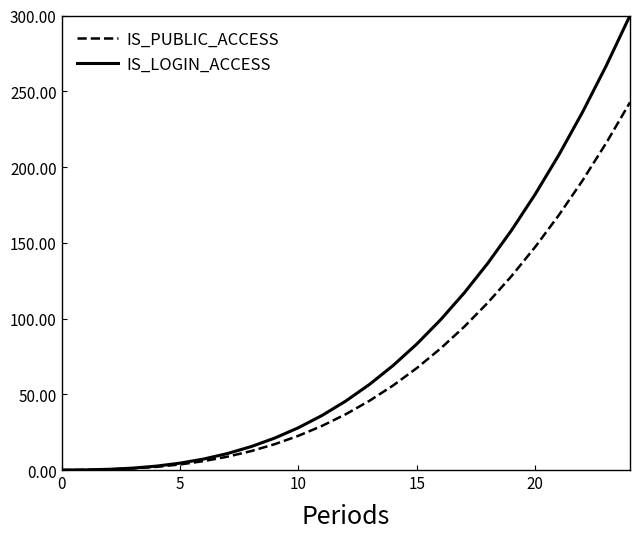

Which series has the widest spread of values?

IS_LOGIN_ACCESS